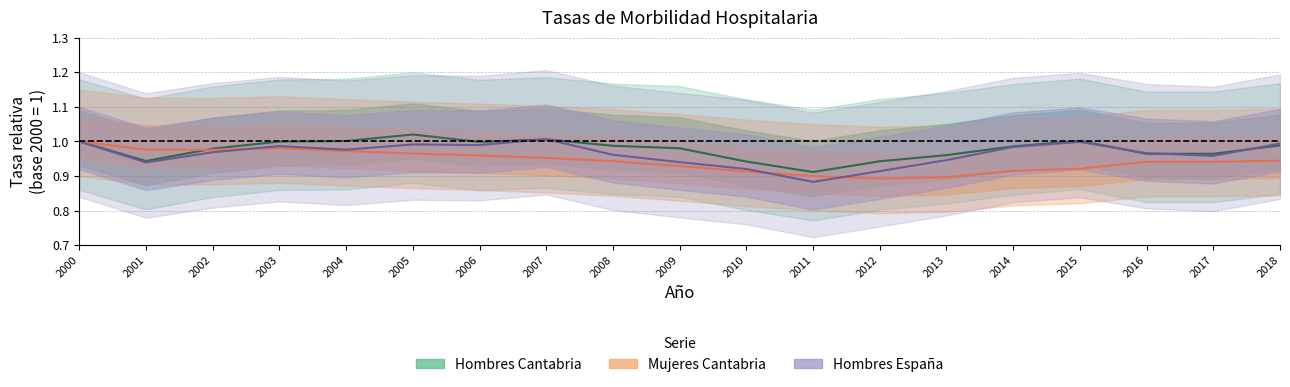

What are all the series names shown in the legend?

Hombres Cantabria, Mujeres Cantabria, Hombres Espana